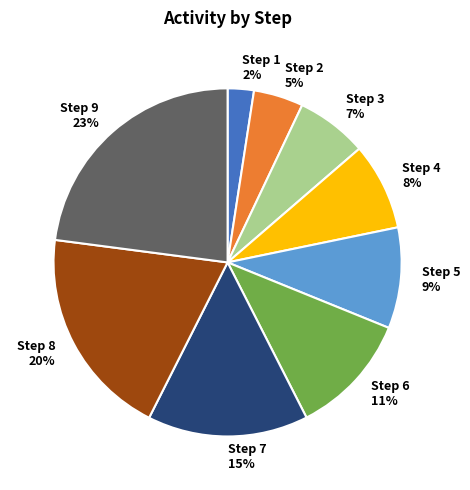

The Step 2 slice represents 11% of the pie. True or false?

False